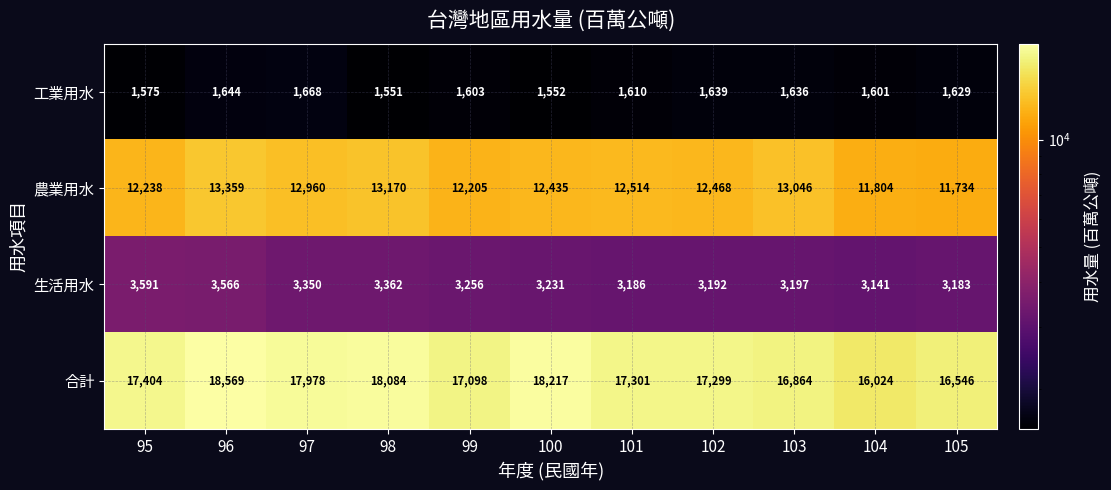

At which label is 生活用水 closest to 3366?

98